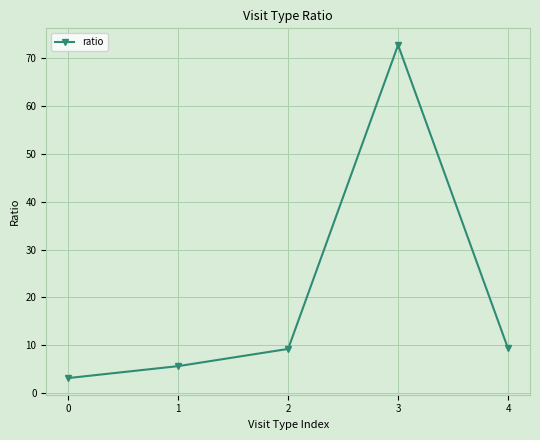

What is the difference between the maximum and minimum values?

69.7